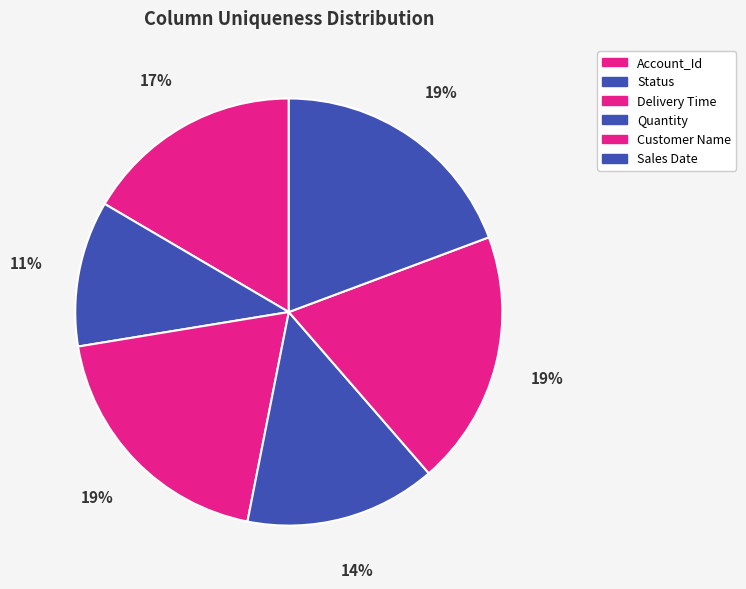

What is the smallest slice in the pie chart?

Status